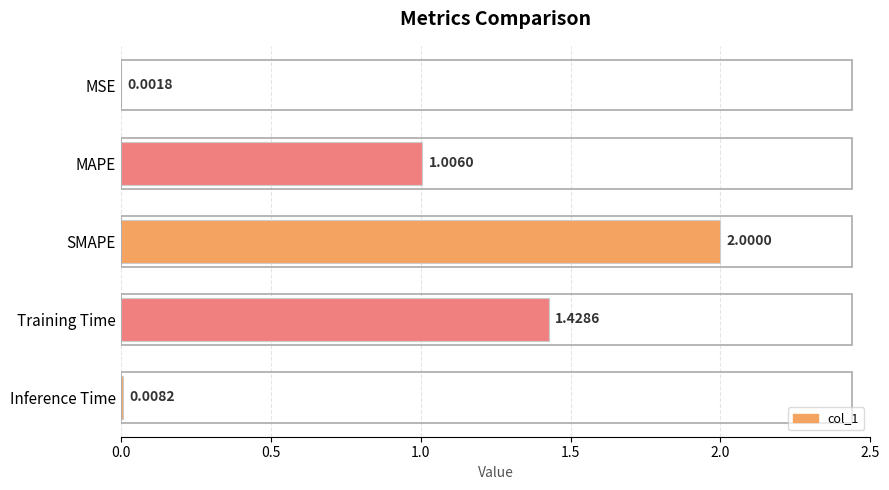

Which label corresponds to the largest value in the chart?

SMAPE